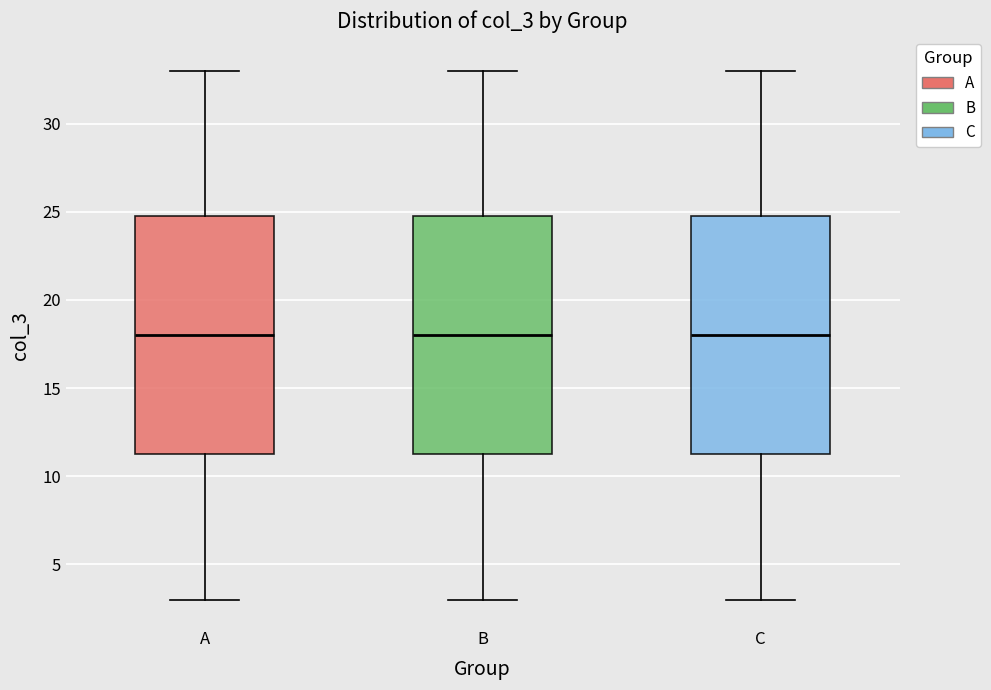

Where is the upper edge of the box for C on the y-axis? The values are not printed on the chart, so give them approximately, as read against the axis.

25.0